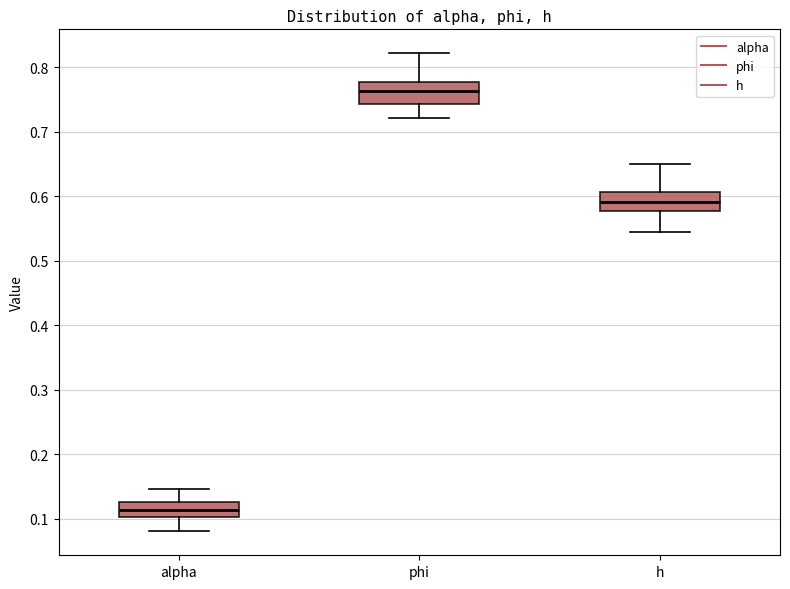

Reading left to right, read every box against the y-axis: the position of its median line, the range the box covers, and the ends of its whiskers. The values are not printed on the chart, so give them approximately, as read against the axis.

alpha: median 0.11, box 0.10 to 0.13, whiskers 0.08 to 0.15
phi: median 0.76, box 0.74 to 0.78, whiskers 0.72 to 0.82
h: median 0.59, box 0.58 to 0.61, whiskers 0.54 to 0.65